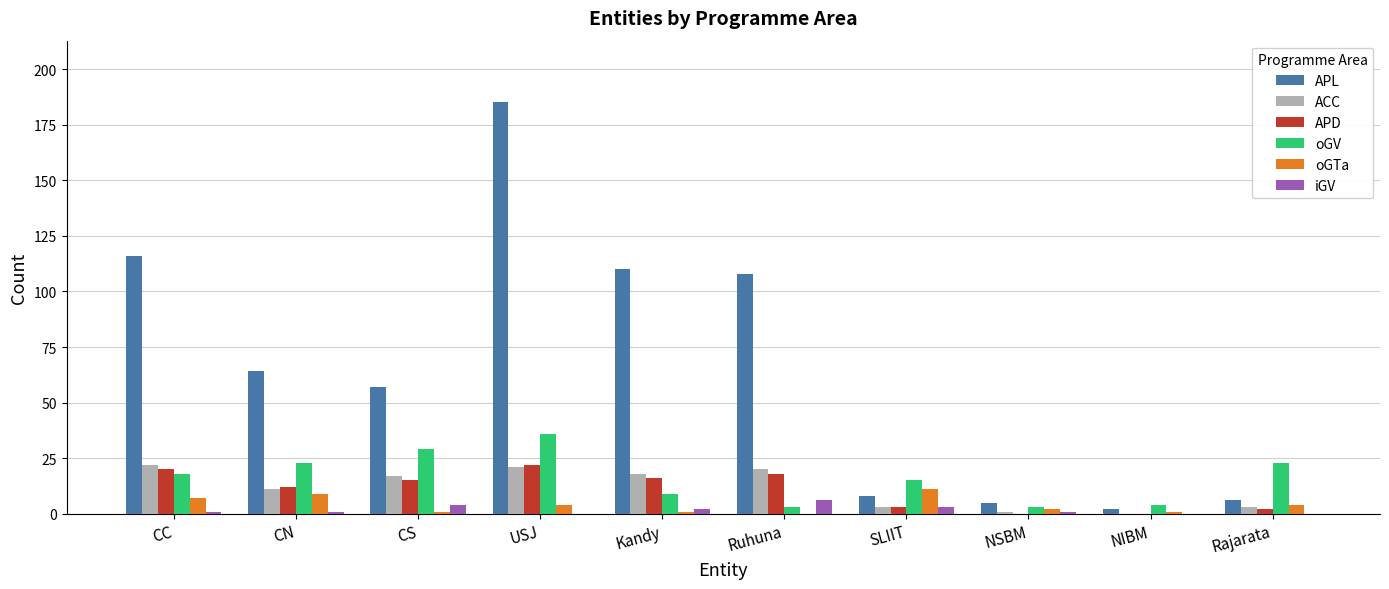

What is the total value across all series at CS?

123